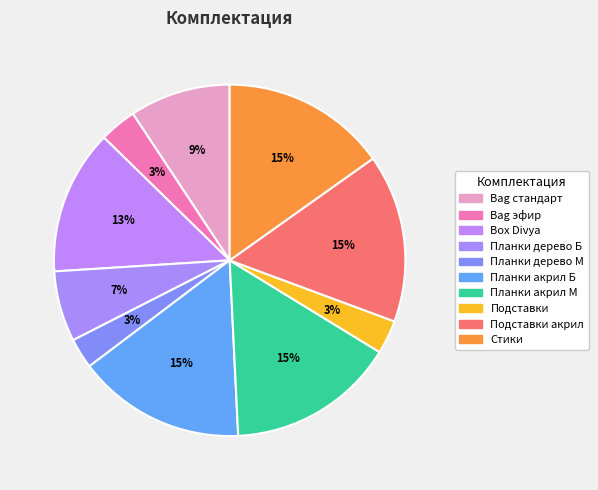

Count the number of slices in the pie.

10